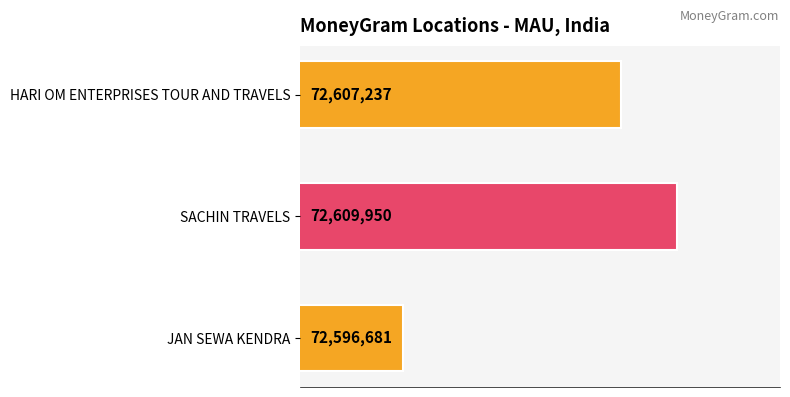

How many data points are less than 72607237?

1